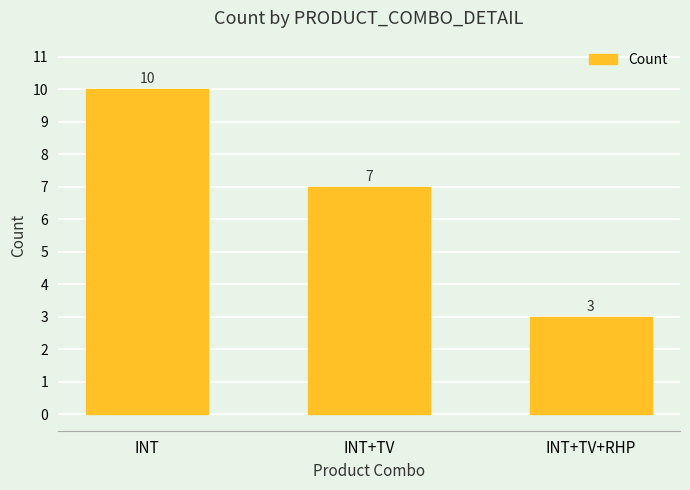

What is the sum of all values?

20